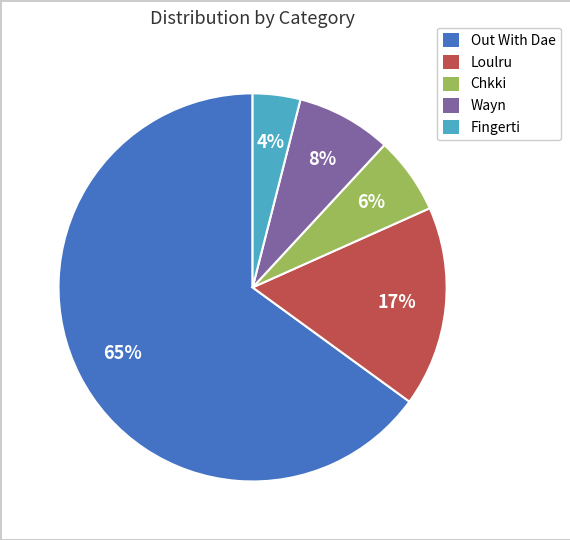

Which slice is the largest?

Out With Dae